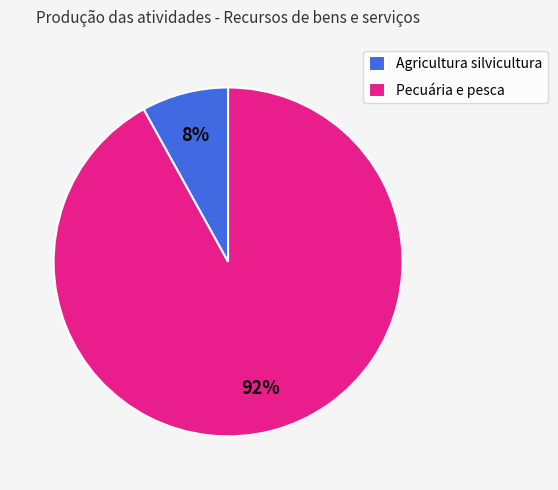

True or false: Agricultura silvicultura accounts for 14% of the total.

False